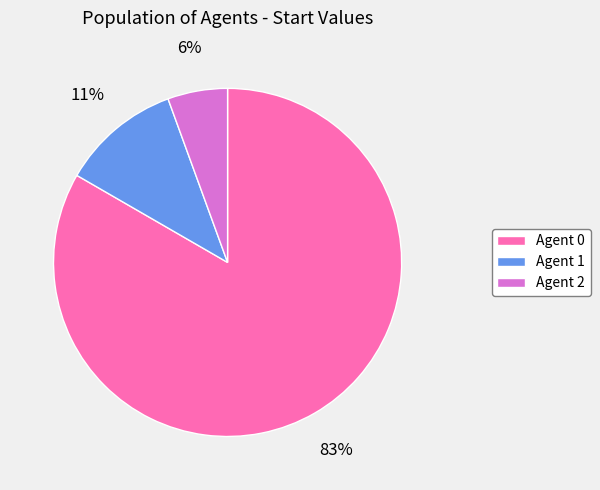

Is there any slice that represents more than half of the pie?

Yes